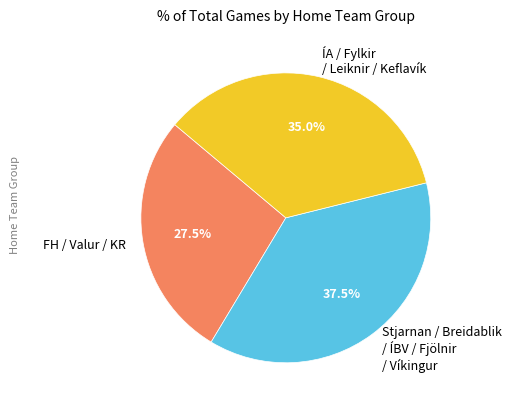

Does any single category account for the majority?

No